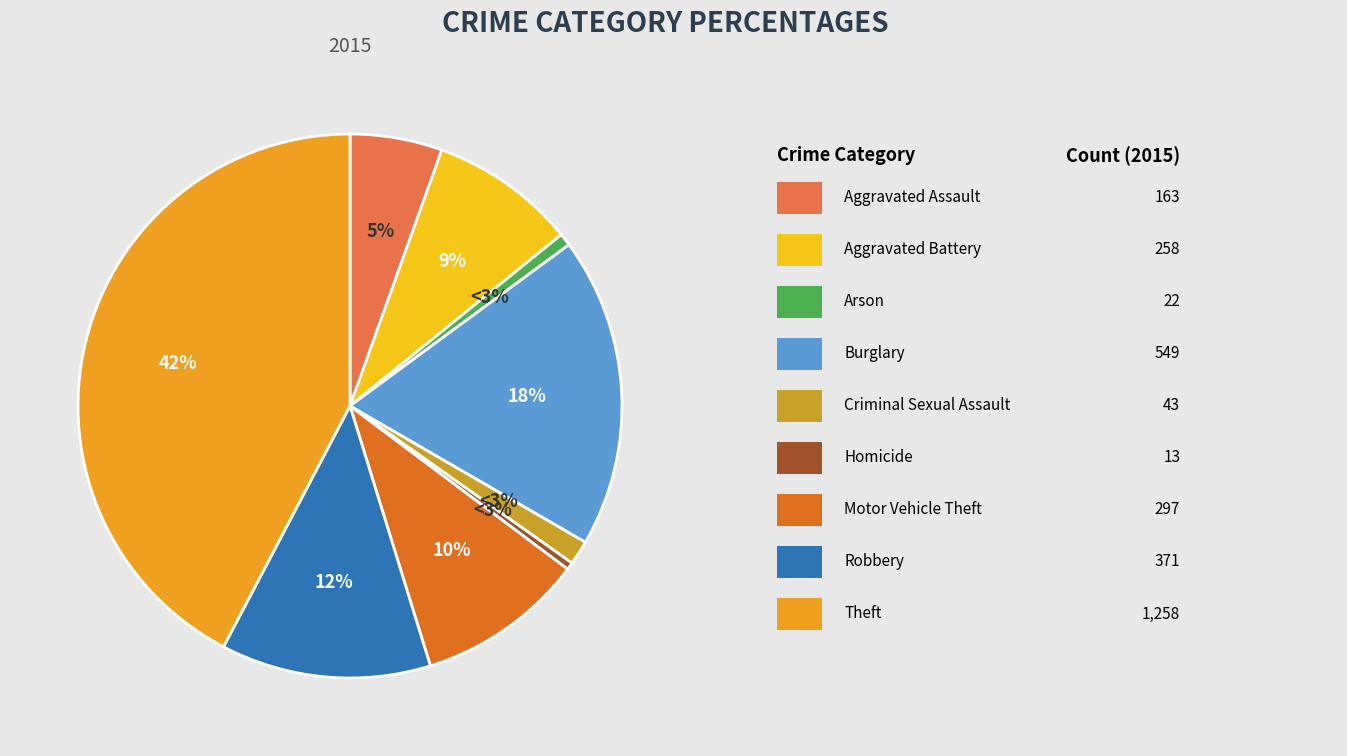

The Robbery slice represents 19% of the pie. True or false?

False